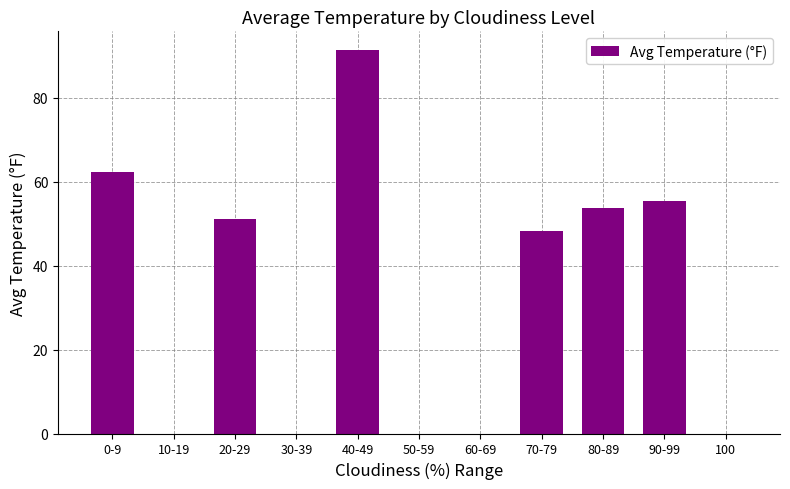

Count the number of categories in the chart.

11